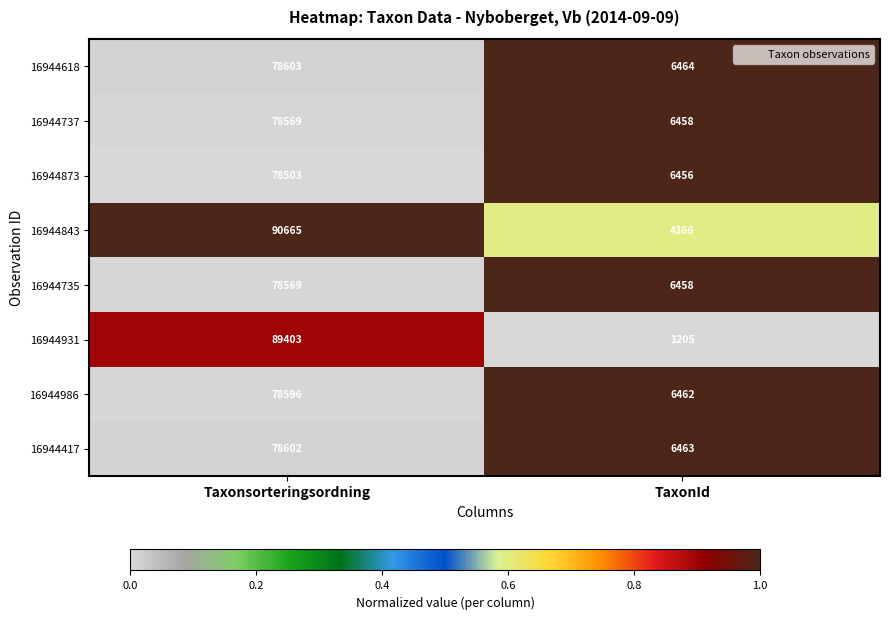

At which label is 16944873 closest to 42479?

TaxonId